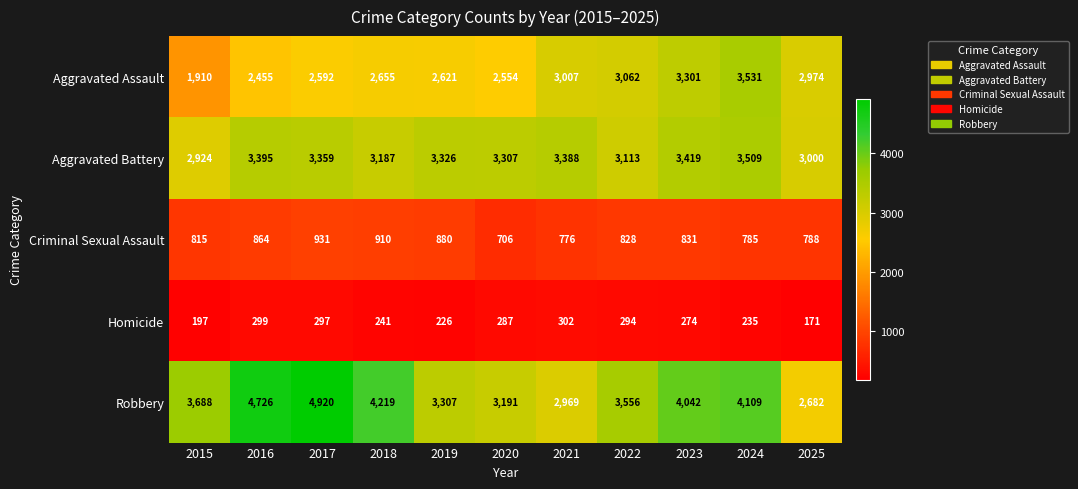

At which label does Criminal Sexual Assault first exceed 828?

2016